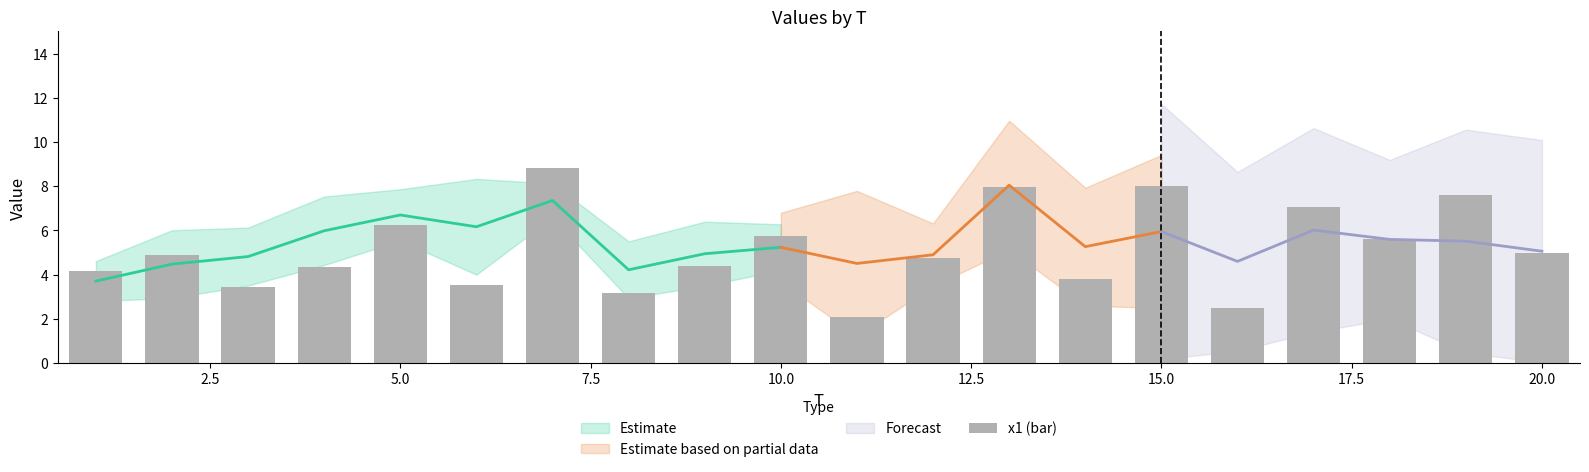

Does the chart contain any negative values?

No